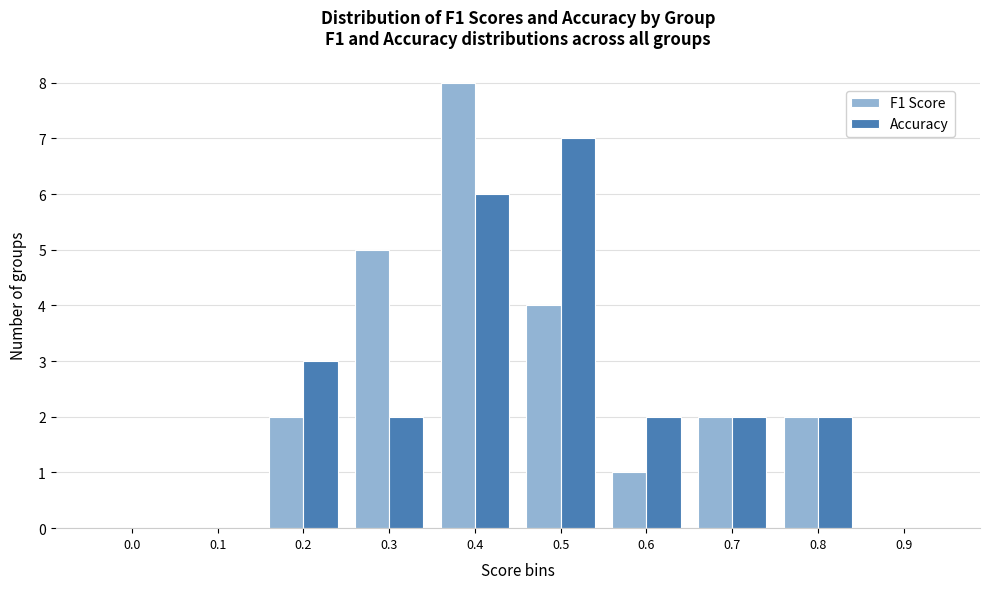

Reading left to right, extract all data points from this chart.

F1 Score: 0.0=0	0.1=0	0.2=2	0.3=5	0.4=8	0.5=4	0.6=1	0.7=2	0.8=2	0.9=0
Accuracy: 0.0=0	0.1=0	0.2=3	0.3=2	0.4=6	0.5=7	0.6=2	0.7=2	0.8=2	0.9=0